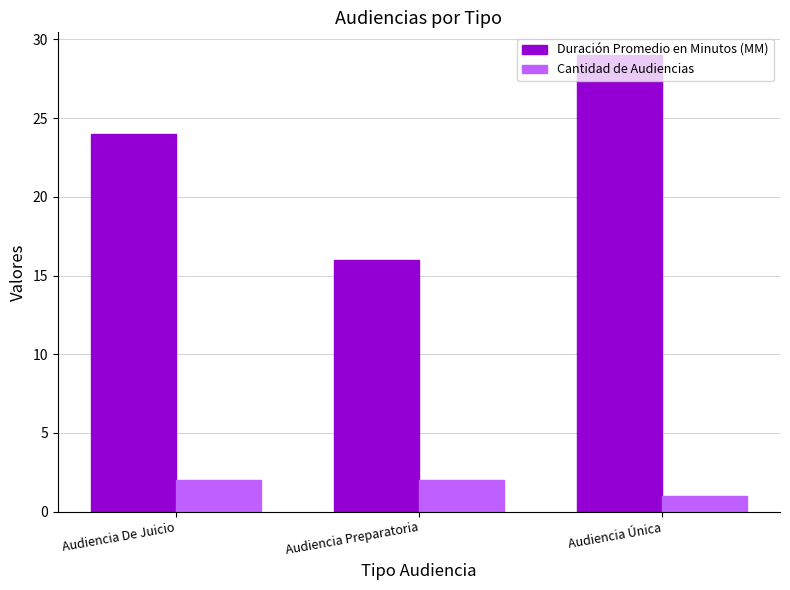

Reading right to left, what are all the values shown in this chart?

Duración Promedio en Minutos (MM): Audiencia Única=29	Audiencia Preparatoria=16	Audiencia De Juicio=24
Cantidad de Audiencias: Audiencia Única=1	Audiencia Preparatoria=2	Audiencia De Juicio=2